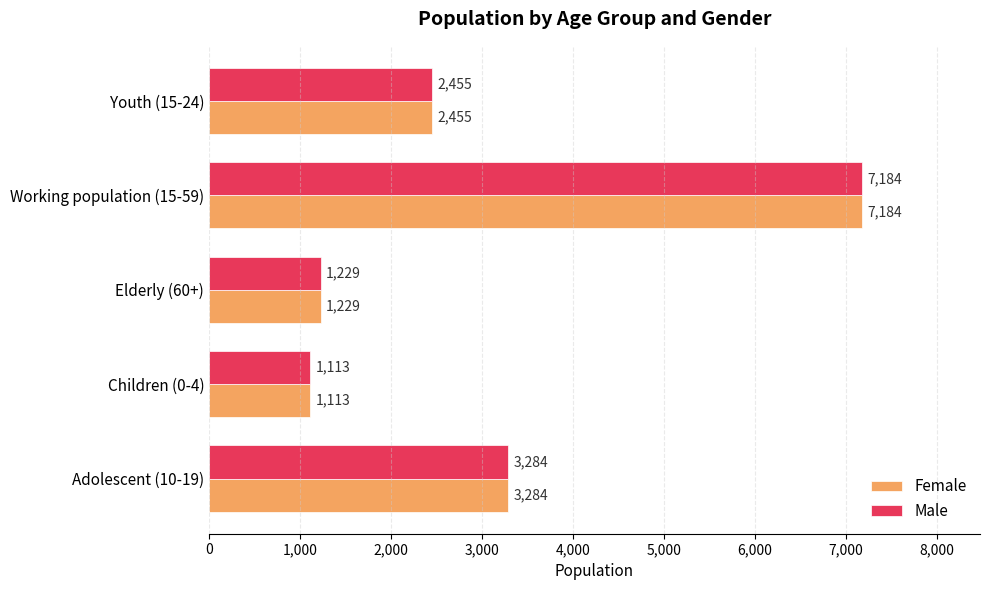

At which category is the sum across all series the highest?

Working population (15-59)